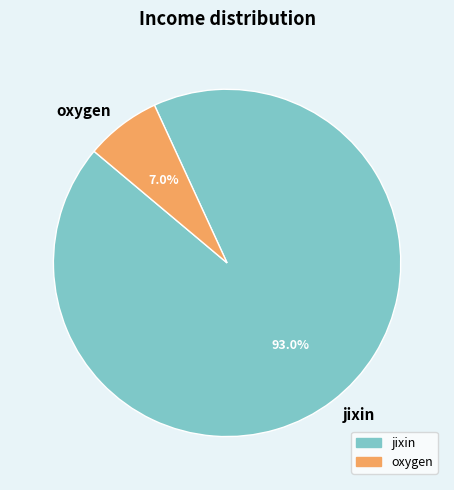

What portion of the pie excludes jixin?

7.0%